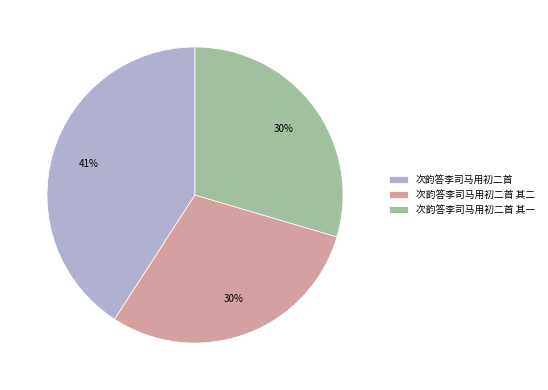

To the nearest percent, what is the difference between the largest and smallest slice percentages?

11%